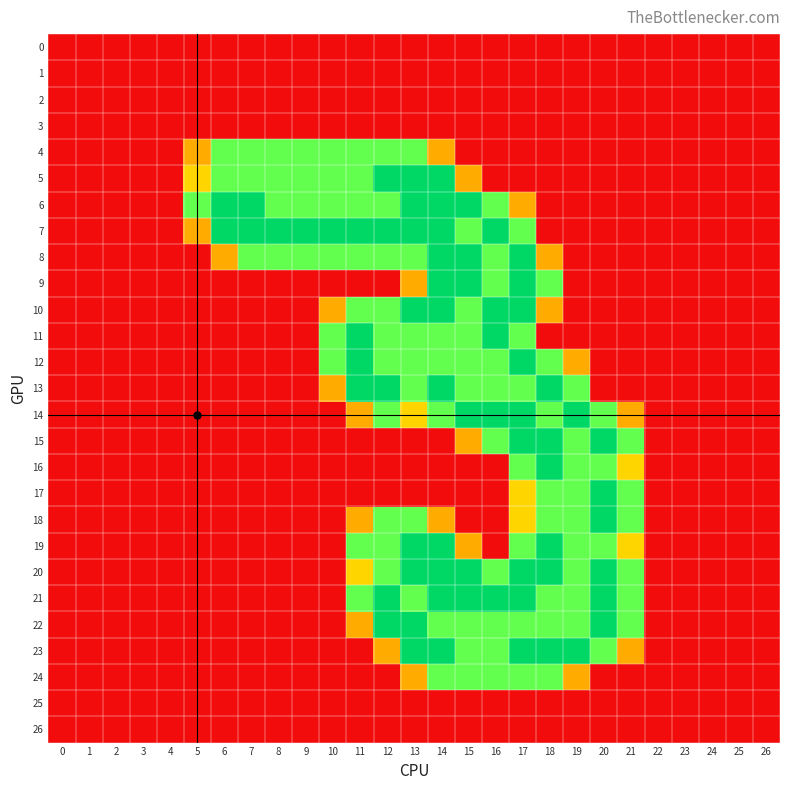

Reading left to right, what are all the values shown in this chart?

0: 0=0.0	1=0.0	2=0.0	3=0.0	4=0.0	5=0.0	6=0.0	7=0.0	8=0.0	9=0.0	10=0.0	11=0.0	12=0.0	13=0.0	14=0.0	15=0.0	16=0.0	17=0.0	18=0.0	19=0.0	20=0.0	21=0.0	22=0.0	23=0.0	24=0.0	25=0.0	26=0.0
1: 0=0.0	1=0.0	2=0.0	3=0.0	4=0.0	5=0.0	6=0.0	7=0.0	8=0.0	9=0.0	10=0.0	11=0.0	12=0.0	13=0.0	14=0.0	15=0.0	16=0.0	17=0.0	18=0.0	19=0.0	20=0.0	21=0.0	22=0.0	23=0.0	24=0.0	25=0.0	26=0.0
2: 0=0.0	1=0.0	2=0.0	3=0.0	4=0.0	5=0.0	6=0.0	7=0.0	8=0.0	9=0.0	10=0.0	11=0.0	12=0.0	13=0.0	14=0.0	15=0.0	16=0.0	17=0.0	18=0.0	19=0.0	20=0.0	21=0.0	22=0.0	23=0.0	24=0.0	25=0.0	26=0.0
3: 0=0.0	1=0.0	2=0.0	3=0.0	4=0.0	5=0.0	6=0.0	7=0.0	8=0.0	9=0.0	10=0.0	11=0.0	12=0.0	13=0.0	14=0.0	15=0.0	16=0.0	17=0.0	18=0.0	19=0.0	20=0.0	21=0.0	22=0.0	23=0.0	24=0.0	25=0.0	26=0.0
4: 0=0.0	1=0.0	2=0.0	3=0.0	4=0.0	5=0.8	6=1.5	7=1.5	8=1.5	9=1.5	10=1.5	11=1.5	12=1.5	13=1.5	14=0.8	15=0.0	16=0.0	17=0.0	18=0.0	19=0.0	20=0.0	21=0.0	22=0.0	23=0.0	24=0.0	25=0.0	26=0.0
5: 0=0.0	1=0.0	2=0.0	3=0.0	4=0.0	5=1.0	6=1.5	7=1.5	8=1.5	9=1.5	10=1.5	11=1.5	12=2.0	13=2.0	14=2.0	15=0.8	16=0.0	17=0.0	18=0.0	19=0.0	20=0.0	21=0.0	22=0.0	23=0.0	24=0.0	25=0.0	26=0.0
6: 0=0.0	1=0.0	2=0.0	3=0.0	4=0.0	5=1.5	6=2.0	7=2.0	8=1.5	9=1.5	10=1.5	11=1.5	12=1.5	13=2.0	14=2.0	15=2.0	16=1.5	17=0.8	18=0.0	19=0.0	20=0.0	21=0.0	22=0.0	23=0.0	24=0.0	25=0.0	26=0.0
7: 0=0.0	1=0.0	2=0.0	3=0.0	4=0.0	5=0.8	6=2.0	7=2.0	8=2.0	9=2.0	10=2.0	11=2.0	12=2.0	13=2.0	14=2.0	15=1.5	16=2.0	17=1.5	18=0.0	19=0.0	20=0.0	21=0.0	22=0.0	23=0.0	24=0.0	25=0.0	26=0.0
8: 0=0.0	1=0.0	2=0.0	3=0.0	4=0.0	5=0.0	6=0.8	7=1.5	8=1.5	9=1.5	10=1.5	11=1.5	12=1.5	13=1.5	14=2.0	15=2.0	16=1.5	17=2.0	18=0.8	19=0.0	20=0.0	21=0.0	22=0.0	23=0.0	24=0.0	25=0.0	26=0.0
9: 0=0.0	1=0.0	2=0.0	3=0.0	4=0.0	5=0.0	6=0.0	7=0.0	8=0.0	9=0.0	10=0.0	11=0.0	12=0.0	13=0.8	14=2.0	15=2.0	16=1.5	17=2.0	18=1.5	19=0.0	20=0.0	21=0.0	22=0.0	23=0.0	24=0.0	25=0.0	26=0.0
10: 0=0.0	1=0.0	2=0.0	3=0.0	4=0.0	5=0.0	6=0.0	7=0.0	8=0.0	9=0.0	10=0.8	11=1.5	12=1.5	13=2.0	14=2.0	15=1.5	16=2.0	17=2.0	18=0.8	19=0.0	20=0.0	21=0.0	22=0.0	23=0.0	24=0.0	25=0.0	26=0.0
11: 0=0.0	1=0.0	2=0.0	3=0.0	4=0.0	5=0.0	6=0.0	7=0.0	8=0.0	9=0.0	10=1.5	11=2.0	12=1.5	13=1.5	14=1.5	15=1.5	16=2.0	17=1.5	18=0.0	19=0.0	20=0.0	21=0.0	22=0.0	23=0.0	24=0.0	25=0.0	26=0.0
12: 0=0.0	1=0.0	2=0.0	3=0.0	4=0.0	5=0.0	6=0.0	7=0.0	8=0.0	9=0.0	10=1.5	11=2.0	12=1.5	13=1.5	14=1.5	15=1.5	16=1.5	17=2.0	18=1.5	19=0.8	20=0.0	21=0.0	22=0.0	23=0.0	24=0.0	25=0.0	26=0.0
13: 0=0.0	1=0.0	2=0.0	3=0.0	4=0.0	5=0.0	6=0.0	7=0.0	8=0.0	9=0.0	10=0.8	11=2.0	12=2.0	13=1.5	14=2.0	15=1.5	16=1.5	17=1.5	18=2.0	19=1.5	20=0.0	21=0.0	22=0.0	23=0.0	24=0.0	25=0.0	26=0.0
14: 0=0.0	1=0.0	2=0.0	3=0.0	4=0.0	5=0.0	6=0.0	7=0.0	8=0.0	9=0.0	10=0.0	11=0.8	12=1.5	13=1.0	14=1.5	15=2.0	16=2.0	17=2.0	18=1.5	19=2.0	20=1.5	21=0.8	22=0.0	23=0.0	24=0.0	25=0.0	26=0.0
15: 0=0.0	1=0.0	2=0.0	3=0.0	4=0.0	5=0.0	6=0.0	7=0.0	8=0.0	9=0.0	10=0.0	11=0.0	12=0.0	13=0.0	14=0.0	15=0.8	16=1.5	17=2.0	18=2.0	19=1.5	20=2.0	21=1.5	22=0.0	23=0.0	24=0.0	25=0.0	26=0.0
16: 0=0.0	1=0.0	2=0.0	3=0.0	4=0.0	5=0.0	6=0.0	7=0.0	8=0.0	9=0.0	10=0.0	11=0.0	12=0.0	13=0.0	14=0.0	15=0.0	16=0.0	17=1.5	18=2.0	19=1.5	20=1.5	21=1.0	22=0.0	23=0.0	24=0.0	25=0.0	26=0.0
17: 0=0.0	1=0.0	2=0.0	3=0.0	4=0.0	5=0.0	6=0.0	7=0.0	8=0.0	9=0.0	10=0.0	11=0.0	12=0.0	13=0.0	14=0.0	15=0.0	16=0.0	17=1.0	18=1.5	19=1.5	20=2.0	21=1.5	22=0.0	23=0.0	24=0.0	25=0.0	26=0.0
18: 0=0.0	1=0.0	2=0.0	3=0.0	4=0.0	5=0.0	6=0.0	7=0.0	8=0.0	9=0.0	10=0.0	11=0.8	12=1.5	13=1.5	14=0.8	15=0.0	16=0.0	17=1.0	18=1.5	19=1.5	20=2.0	21=1.5	22=0.0	23=0.0	24=0.0	25=0.0	26=0.0
19: 0=0.0	1=0.0	2=0.0	3=0.0	4=0.0	5=0.0	6=0.0	7=0.0	8=0.0	9=0.0	10=0.0	11=1.5	12=1.5	13=2.0	14=2.0	15=0.8	16=0.0	17=1.5	18=2.0	19=1.5	20=1.5	21=1.0	22=0.0	23=0.0	24=0.0	25=0.0	26=0.0
20: 0=0.0	1=0.0	2=0.0	3=0.0	4=0.0	5=0.0	6=0.0	7=0.0	8=0.0	9=0.0	10=0.0	11=1.0	12=1.5	13=2.0	14=2.0	15=2.0	16=1.5	17=2.0	18=2.0	19=1.5	20=2.0	21=1.5	22=0.0	23=0.0	24=0.0	25=0.0	26=0.0
21: 0=0.0	1=0.0	2=0.0	3=0.0	4=0.0	5=0.0	6=0.0	7=0.0	8=0.0	9=0.0	10=0.0	11=1.5	12=2.0	13=1.5	14=2.0	15=2.0	16=2.0	17=2.0	18=1.5	19=1.5	20=2.0	21=1.5	22=0.0	23=0.0	24=0.0	25=0.0	26=0.0
22: 0=0.0	1=0.0	2=0.0	3=0.0	4=0.0	5=0.0	6=0.0	7=0.0	8=0.0	9=0.0	10=0.0	11=0.8	12=2.0	13=2.0	14=1.5	15=1.5	16=1.5	17=1.5	18=1.5	19=1.5	20=2.0	21=1.5	22=0.0	23=0.0	24=0.0	25=0.0	26=0.0
23: 0=0.0	1=0.0	2=0.0	3=0.0	4=0.0	5=0.0	6=0.0	7=0.0	8=0.0	9=0.0	10=0.0	11=0.0	12=0.8	13=2.0	14=2.0	15=1.5	16=1.5	17=2.0	18=2.0	19=2.0	20=1.5	21=0.8	22=0.0	23=0.0	24=0.0	25=0.0	26=0.0
24: 0=0.0	1=0.0	2=0.0	3=0.0	4=0.0	5=0.0	6=0.0	7=0.0	8=0.0	9=0.0	10=0.0	11=0.0	12=0.0	13=0.8	14=1.5	15=1.5	16=1.5	17=1.5	18=1.5	19=0.8	20=0.0	21=0.0	22=0.0	23=0.0	24=0.0	25=0.0	26=0.0
25: 0=0.0	1=0.0	2=0.0	3=0.0	4=0.0	5=0.0	6=0.0	7=0.0	8=0.0	9=0.0	10=0.0	11=0.0	12=0.0	13=0.0	14=0.0	15=0.0	16=0.0	17=0.0	18=0.0	19=0.0	20=0.0	21=0.0	22=0.0	23=0.0	24=0.0	25=0.0	26=0.0
26: 0=0.0	1=0.0	2=0.0	3=0.0	4=0.0	5=0.0	6=0.0	7=0.0	8=0.0	9=0.0	10=0.0	11=0.0	12=0.0	13=0.0	14=0.0	15=0.0	16=0.0	17=0.0	18=0.0	19=0.0	20=0.0	21=0.0	22=0.0	23=0.0	24=0.0	25=0.0	26=0.0